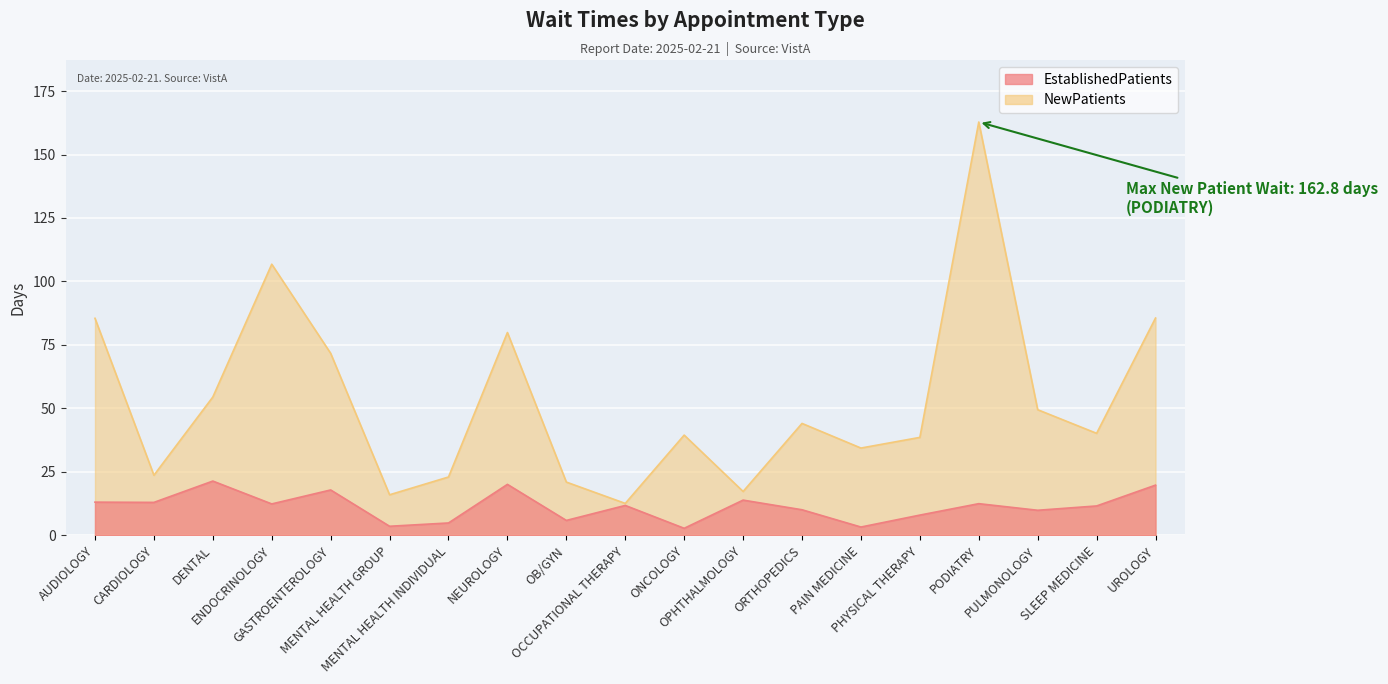

Which series has the largest total across all categories?

NewPatients